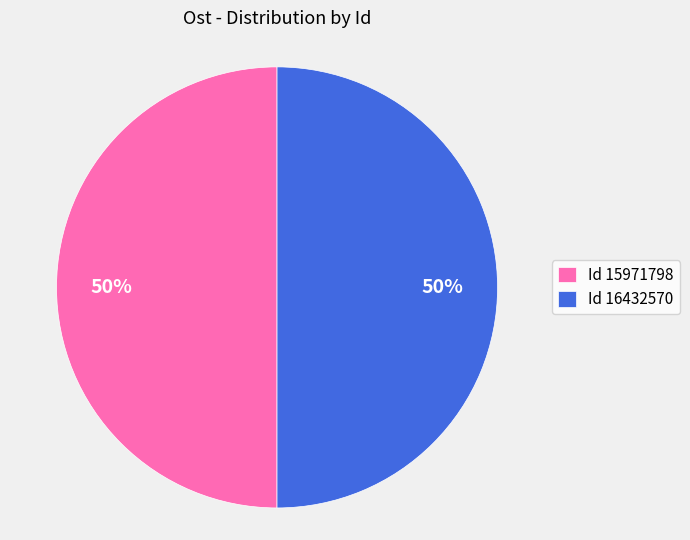

What percentage is the Id 16432570 slice, to the nearest percent?

50%